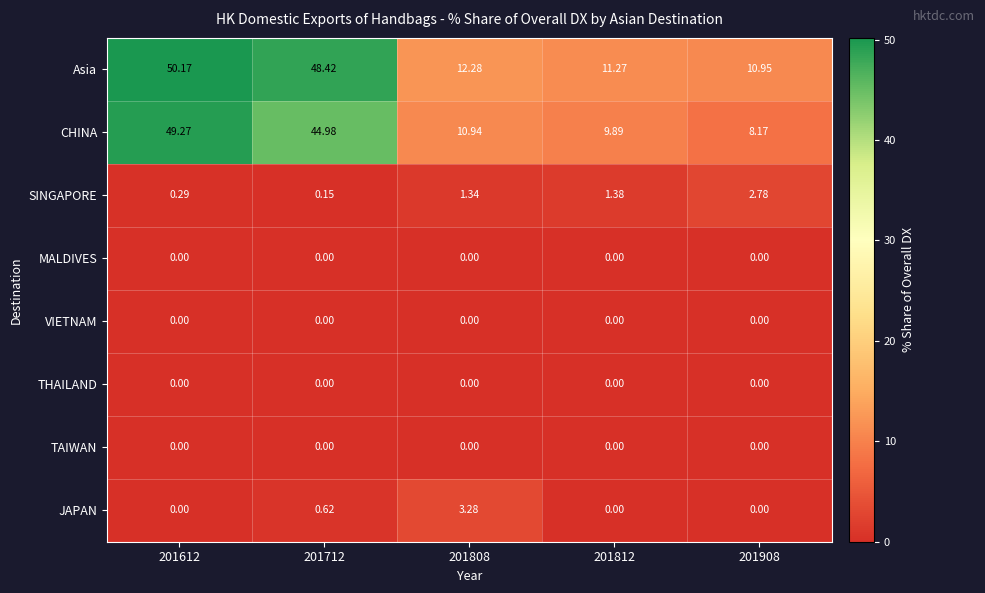

Between 201808 and 201812, which series saw the biggest shift?

JAPAN